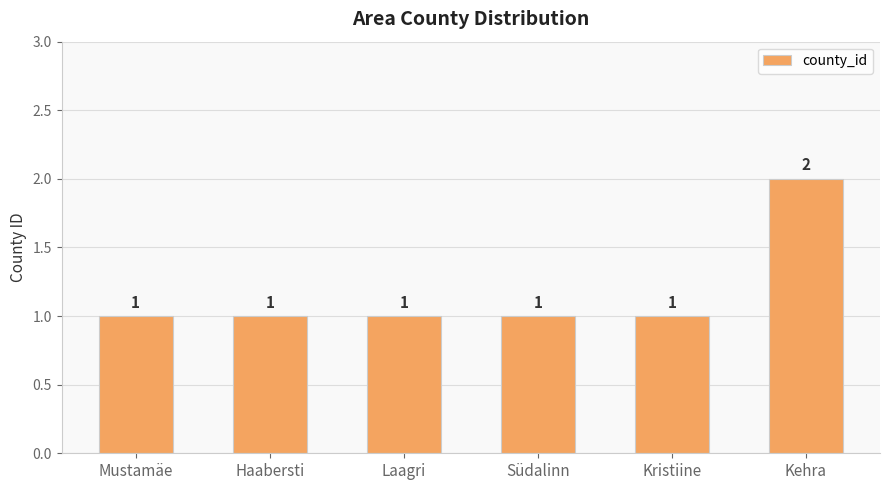

What is the sum of all values?

7